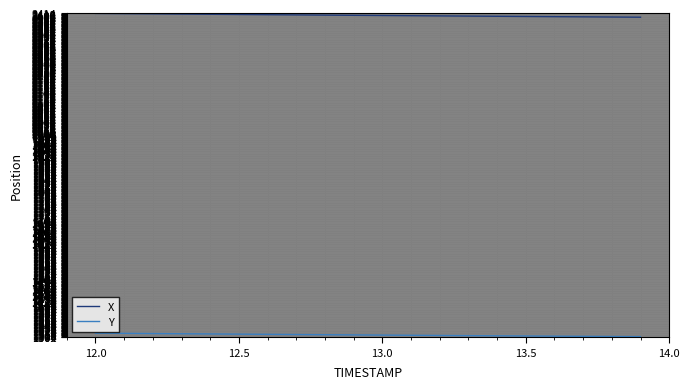

List the series in order of their peak value, highest first.

X, Y